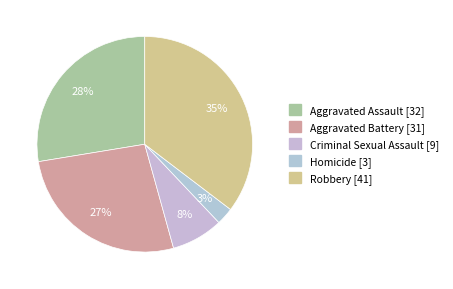

Combined, do Homicide and Robbery account for over 50%?

No